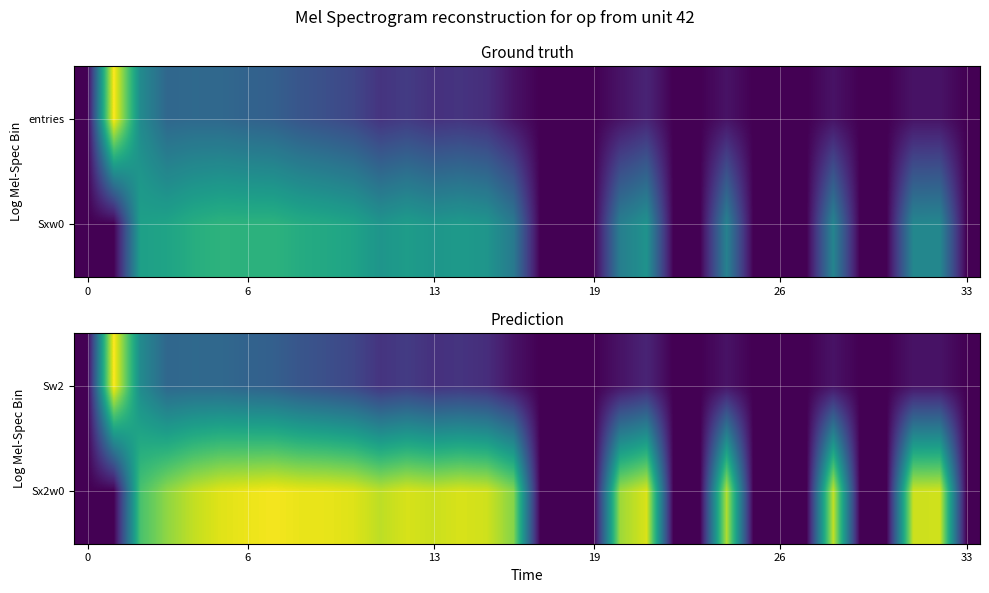

What is the total value across all series at 13?

16.4